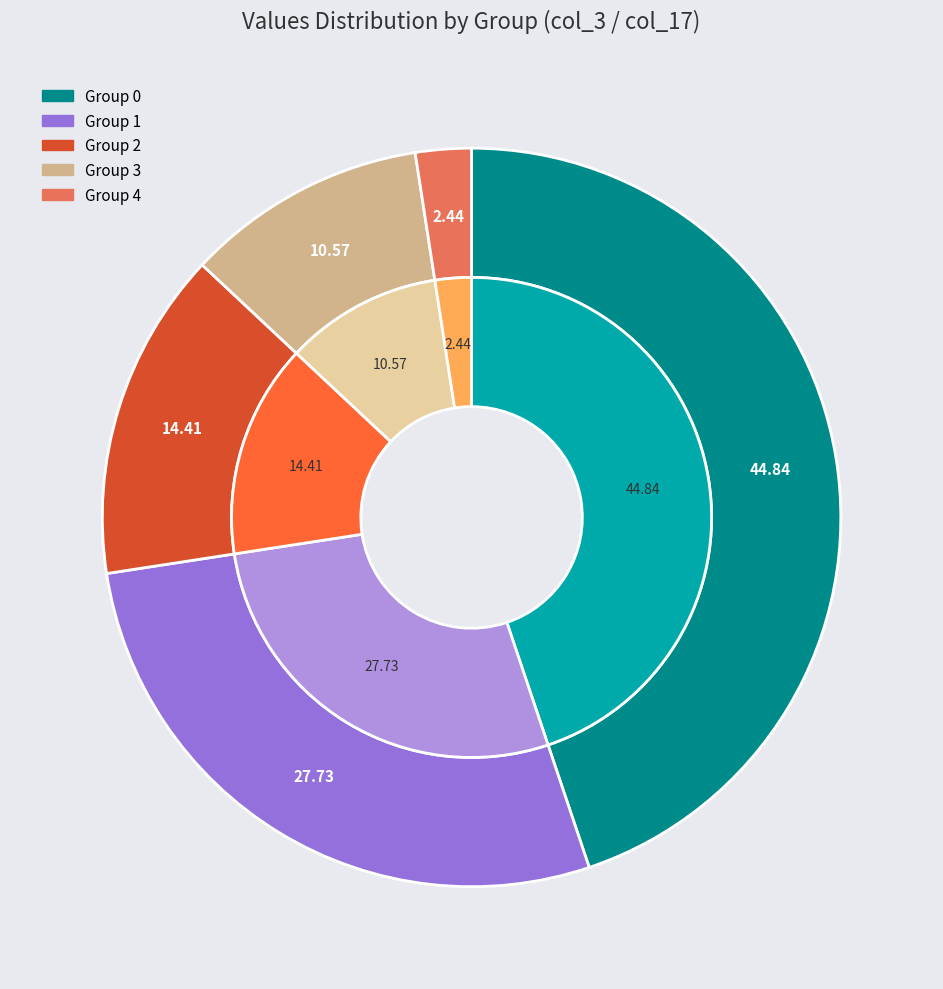

Do 7 and 5 together represent more than half of the pie?

No